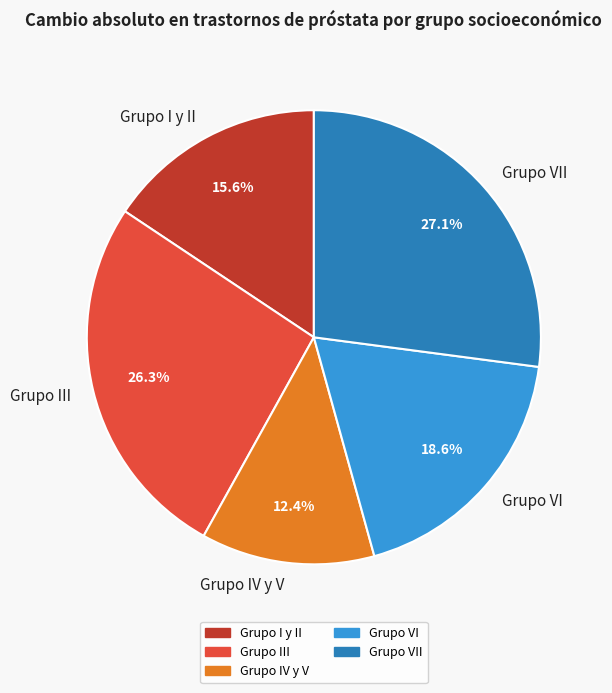

Between Grupo I y II and Grupo VI, which is larger?

Grupo VI